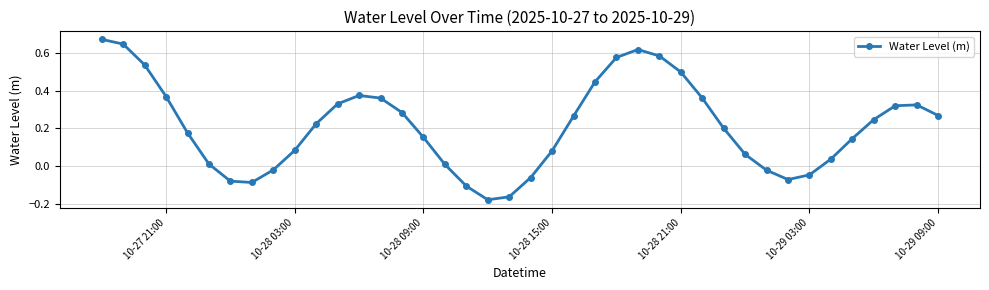

How many lines are shown in the chart?

1